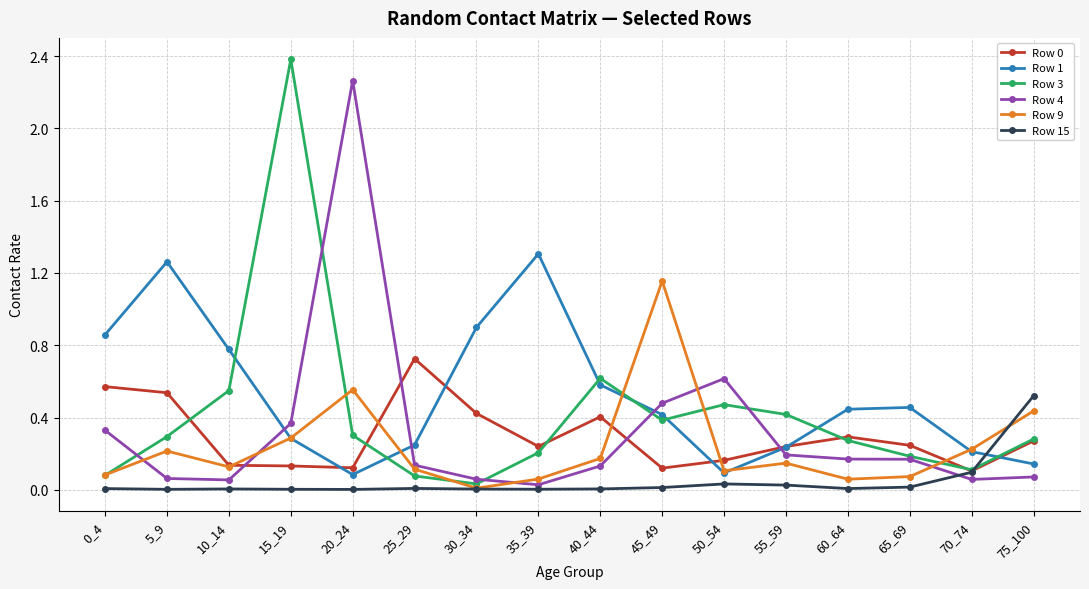

What is the highest value of the Row 0 series?

0.7